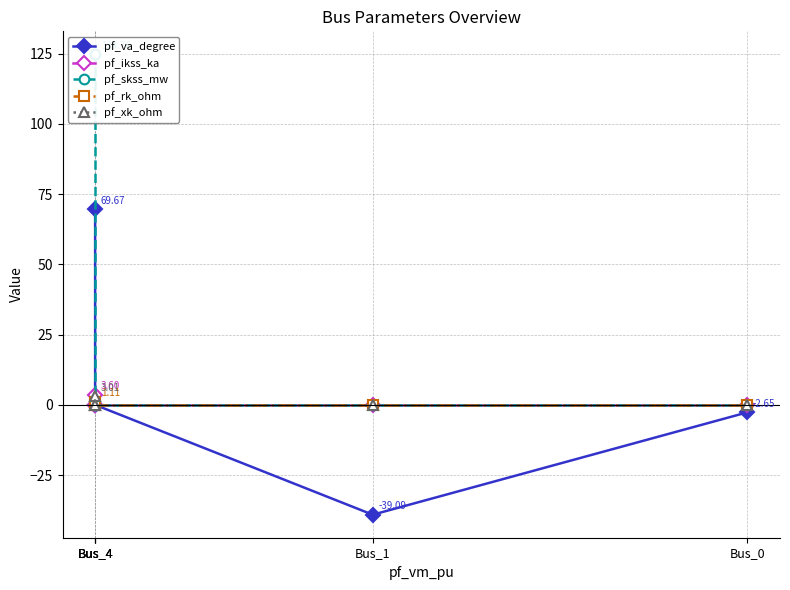

Reading right to left, what are all the values shown in this chart?

pf_va_degree: Bus_0=-2.7	Bus_1=-39.1	Bus_4=0.0	Bus_4=0.0	Bus_4=69.7
pf_ikss_ka: Bus_0=0.0	Bus_1=0.0	Bus_4=0.0	Bus_4=0.0	Bus_4=3.6
pf_skss_mw: Bus_0=0.0	Bus_1=0.0	Bus_4=0.0	Bus_4=0.0	Bus_4=124.8
pf_rk_ohm: Bus_0=0.0	Bus_1=0.0	Bus_4=0.0	Bus_4=0.0	Bus_4=1.1
pf_xk_ohm: Bus_0=0.0	Bus_1=0.0	Bus_4=0.0	Bus_4=0.0	Bus_4=3.0